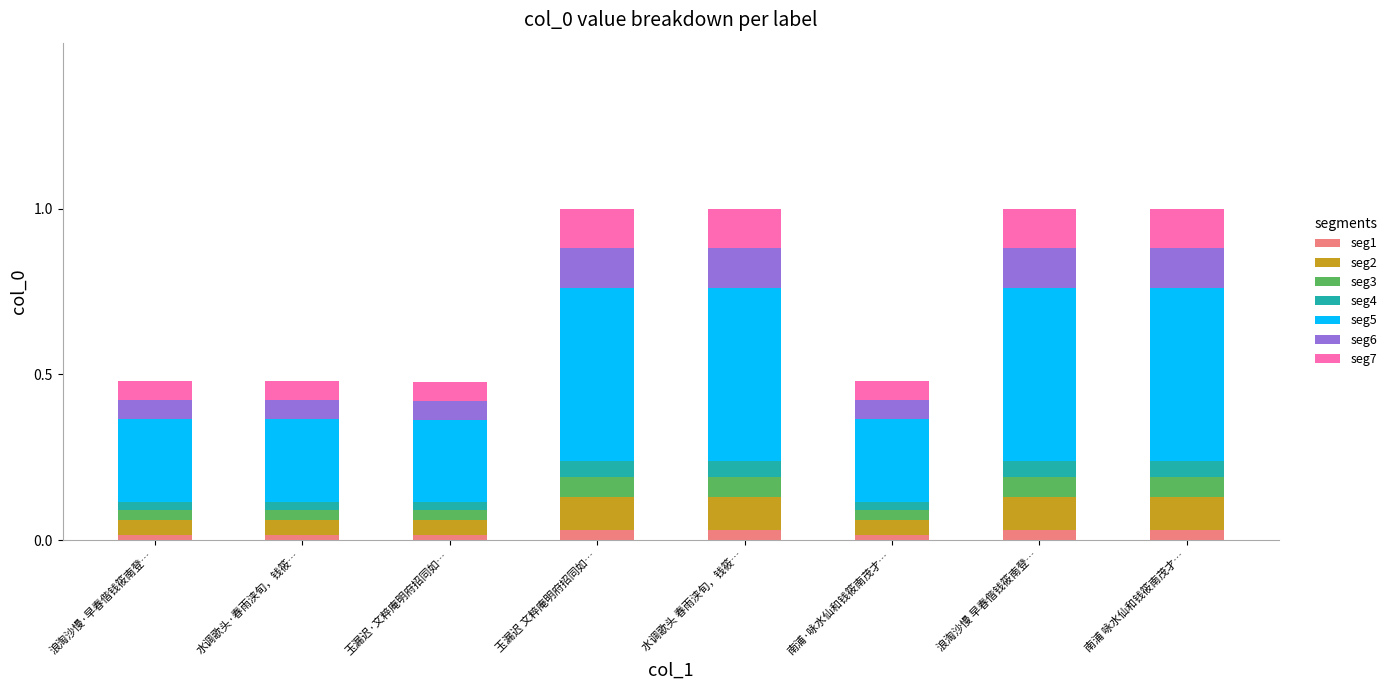

Is it true that seg1 equals 0.0 at 玉漏迟 文粹庵明府招同如…?

True